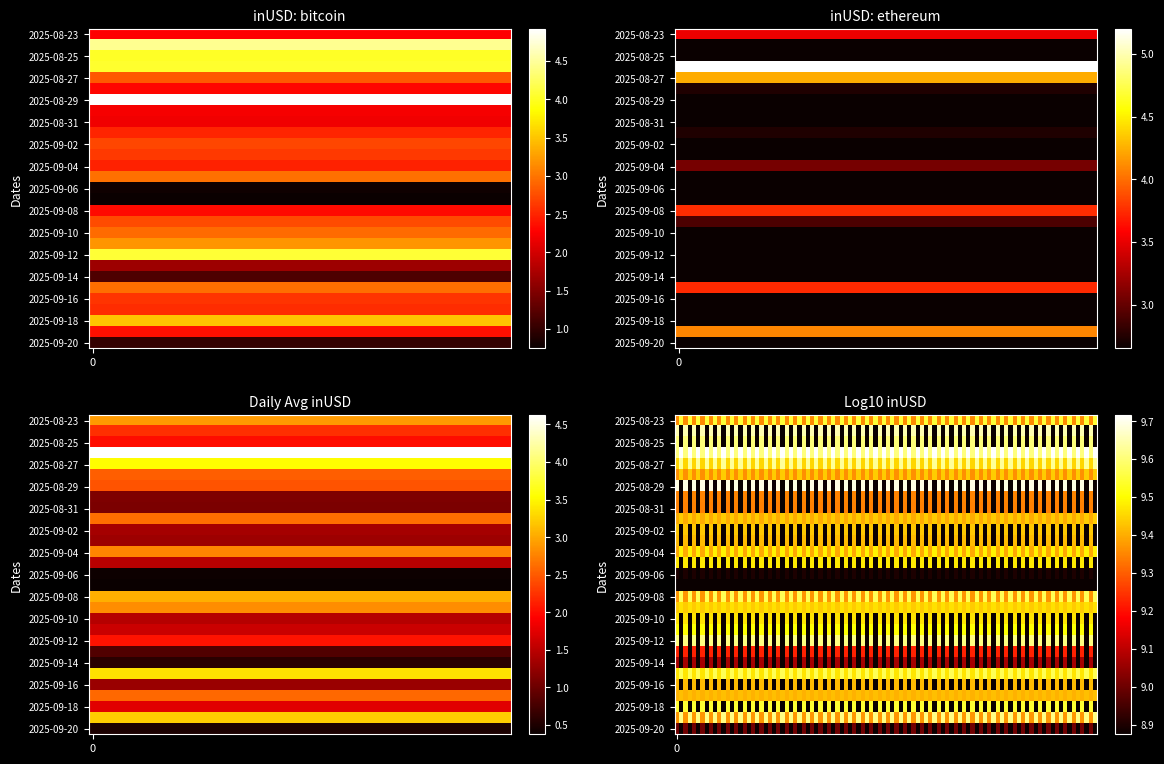

Rank the series at 28 from highest to lowest value.

bitcoin, ethereum